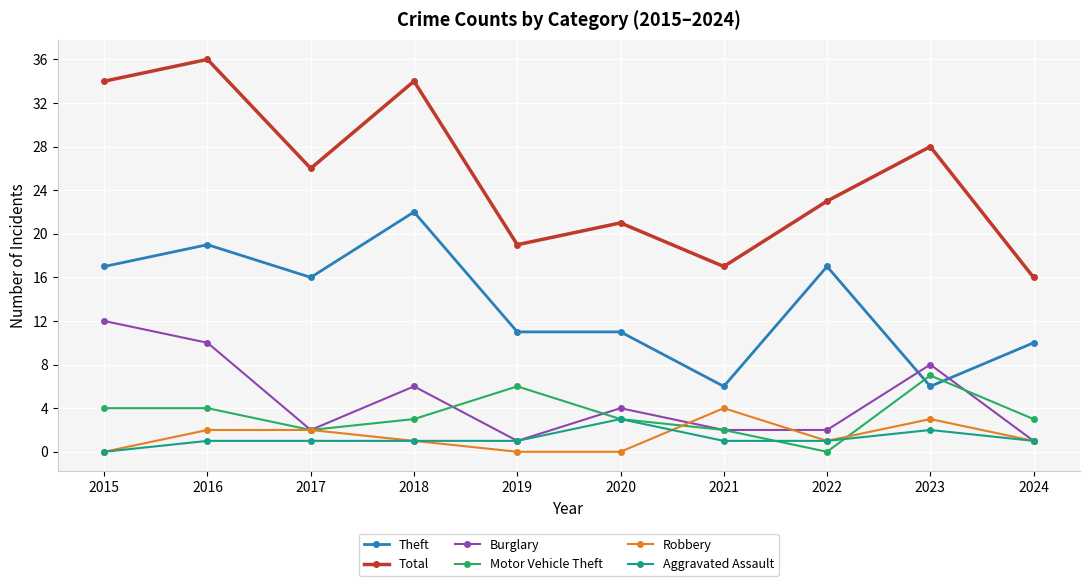

At which category is the sum across all series the highest?

2016